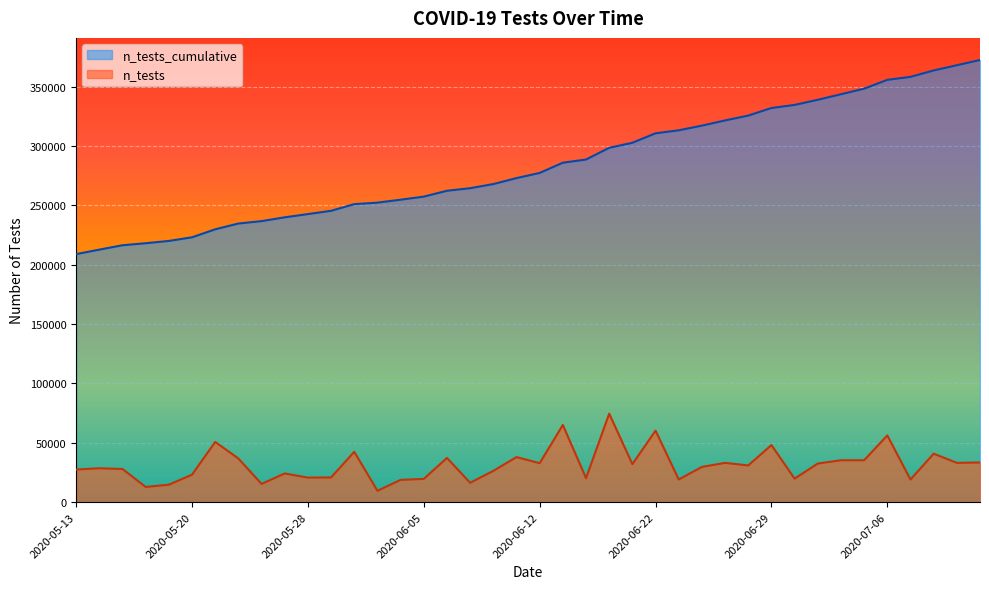

What is the difference between the maximum and minimum values?

163515